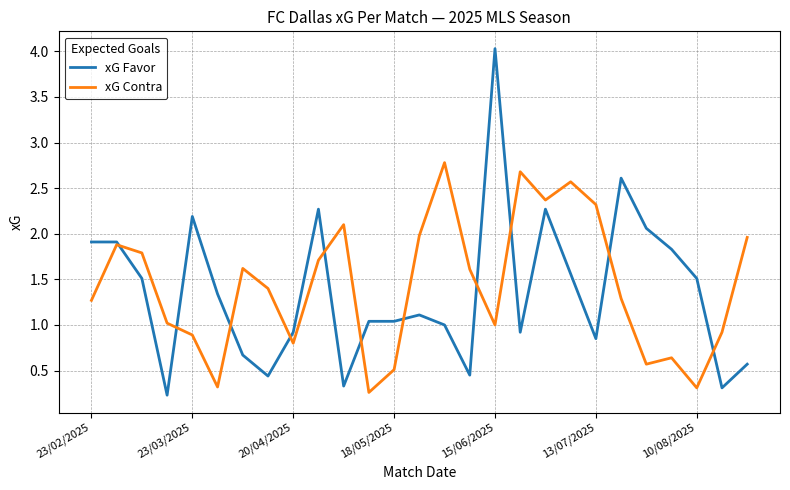

What is the difference between the second highest and second lowest values in the xG Favor series?

2.3